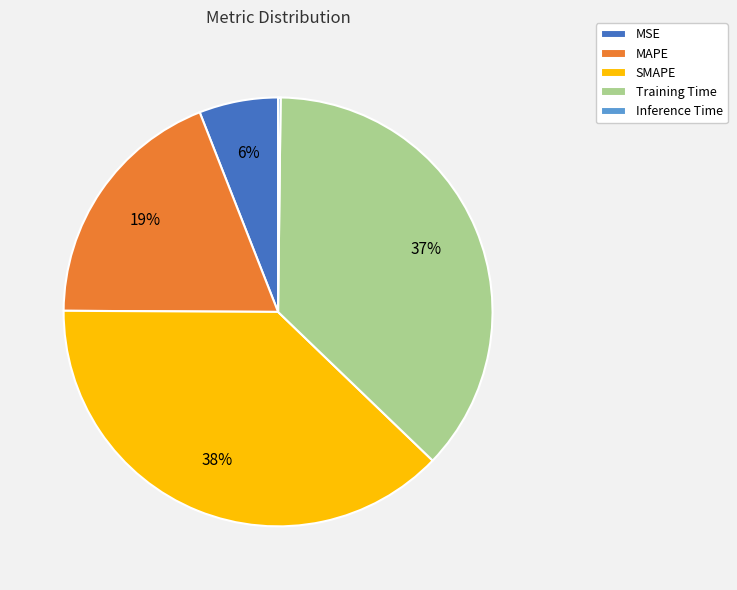

What percentage is the Training Time slice, to the nearest percent?

37%